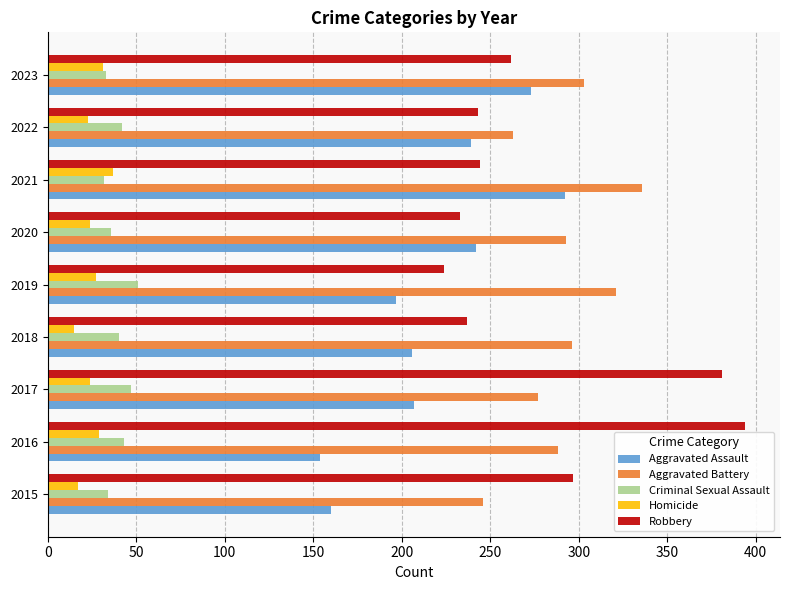

Which series has the largest range (max minus min)?

Robbery